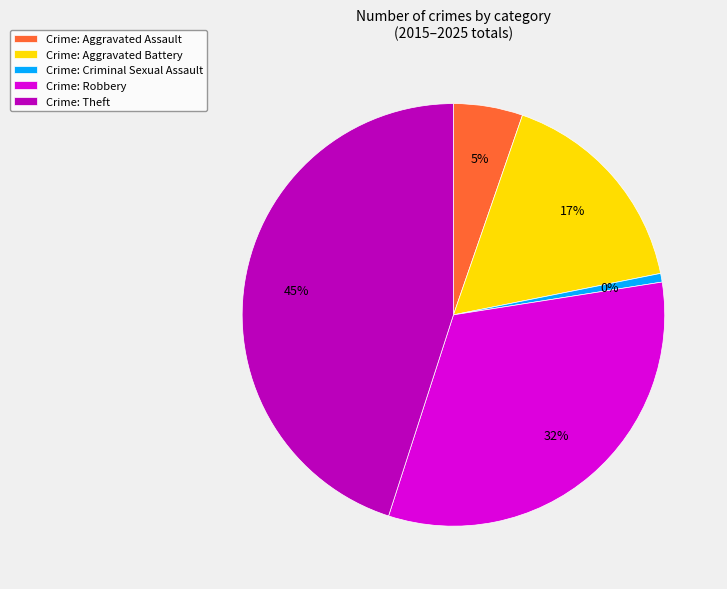

To the nearest percent, what percentage of the pie is Robbery?

32%